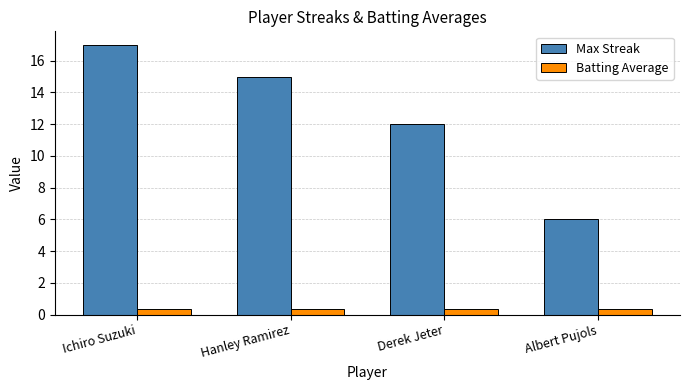

Is the value of Max Streak at Hanley Ramirez greater than the value of Batting Average at Hanley Ramirez?

Yes